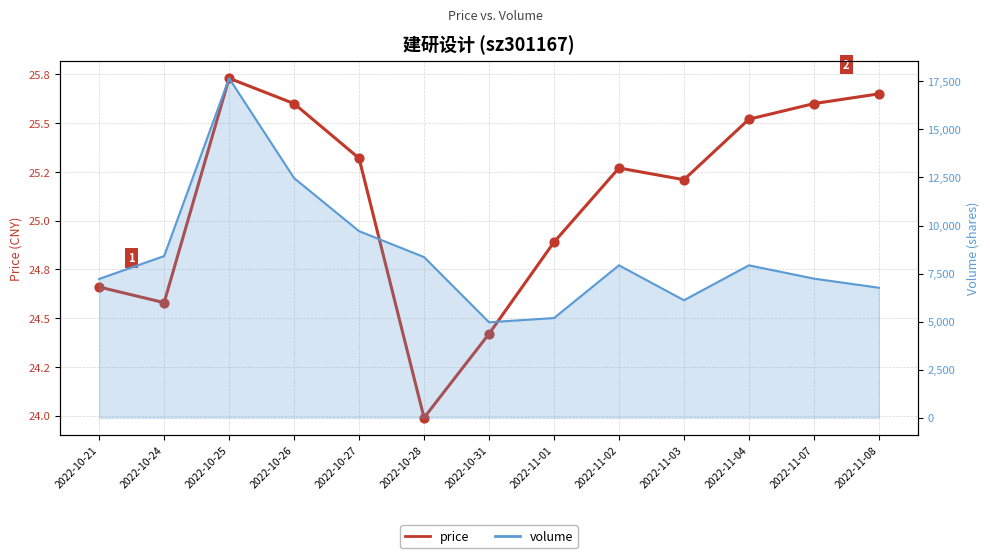

Approximately how many times larger is the value at 2022-10-28 compared to 2022-10-25?

0.9